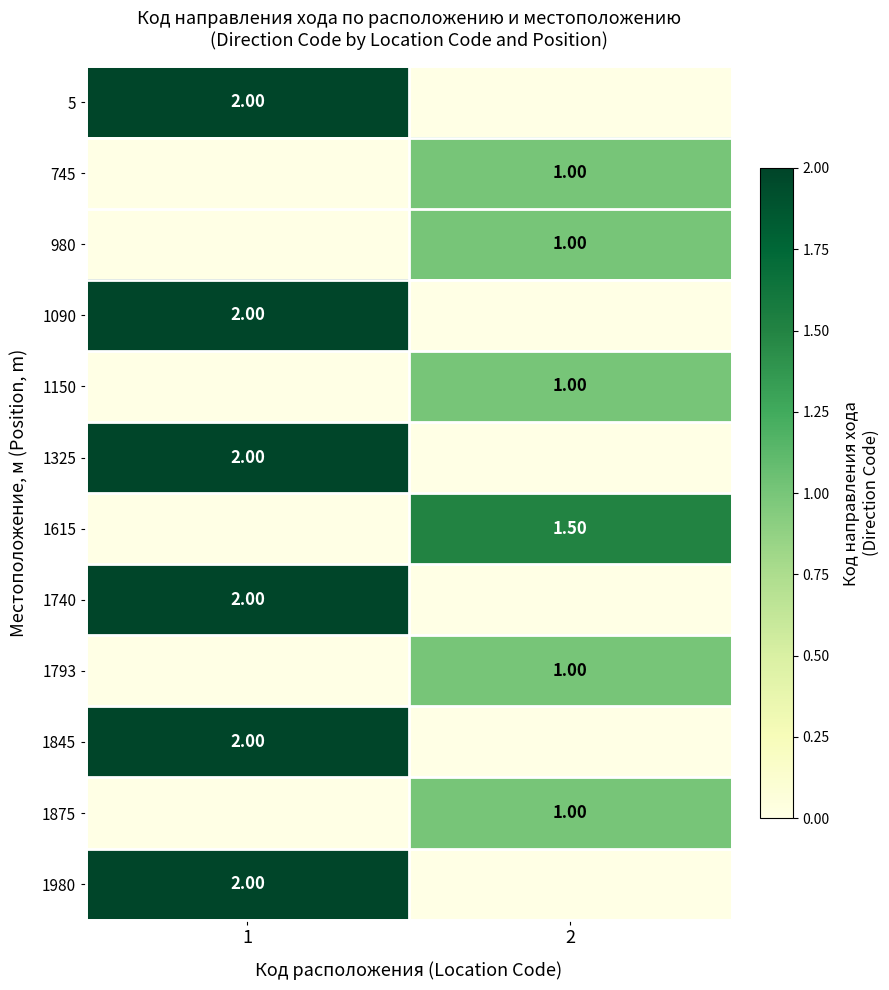

Is the value of 1793 at 2 greater than the value of 1325 at 1?

No